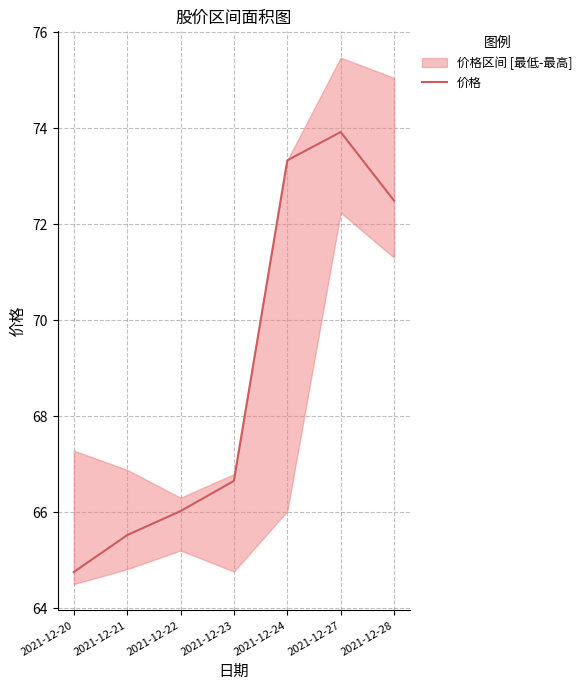

What is the greatest value displayed?

73.9